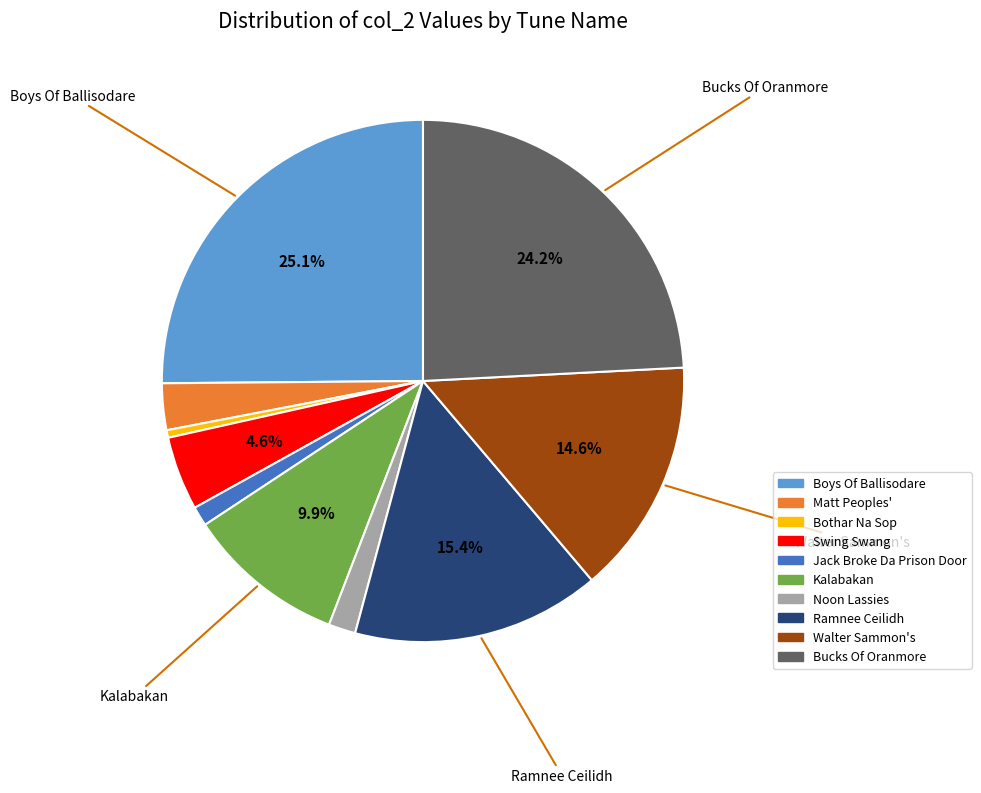

Does any single category account for the majority?

No